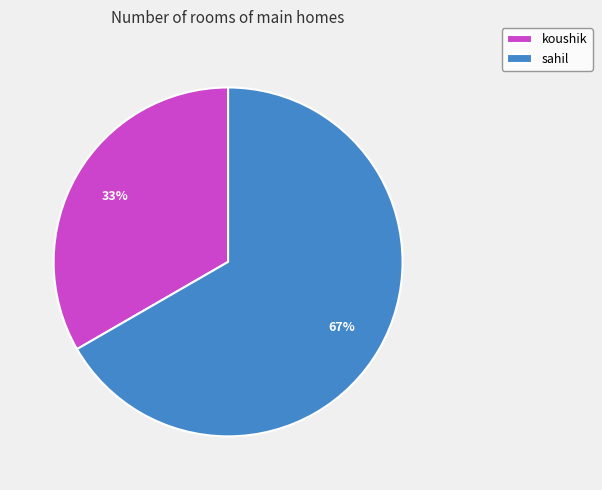

What percentage is the sahil slice, to the nearest percent?

67%